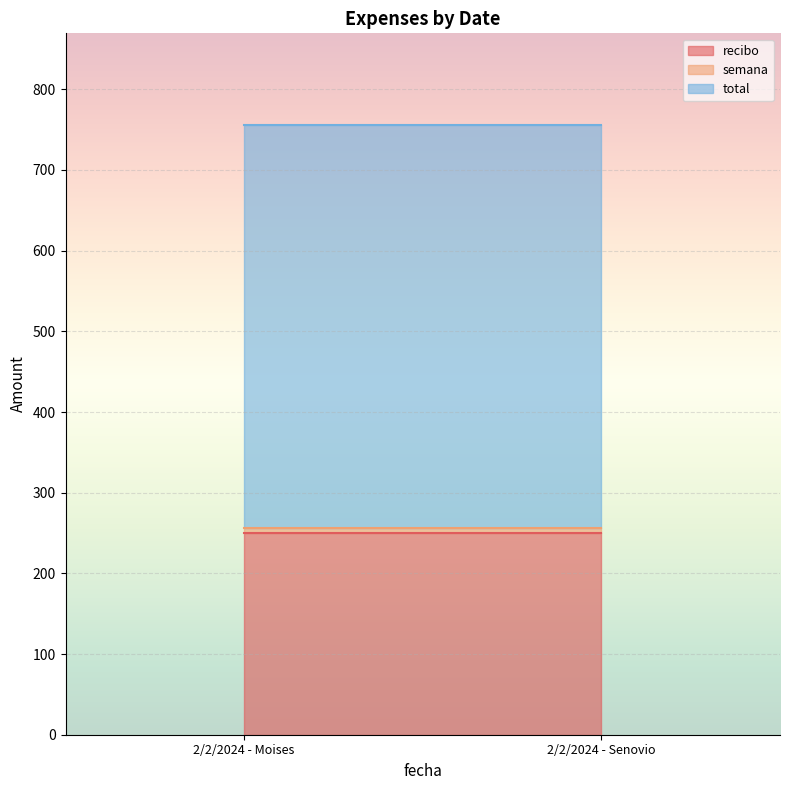

What is the value of the recibo point at the 2nd from the left?

250